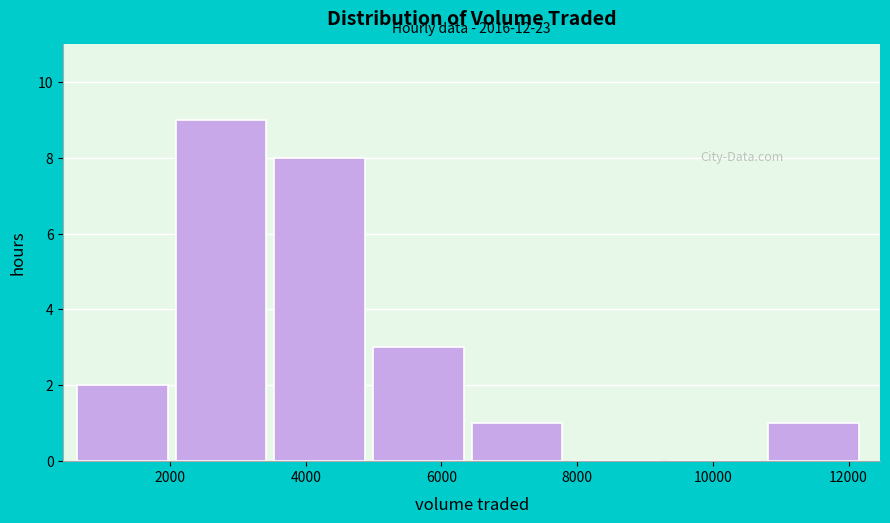

Which range on the x-axis has the tallest bar?

2000 to 3600